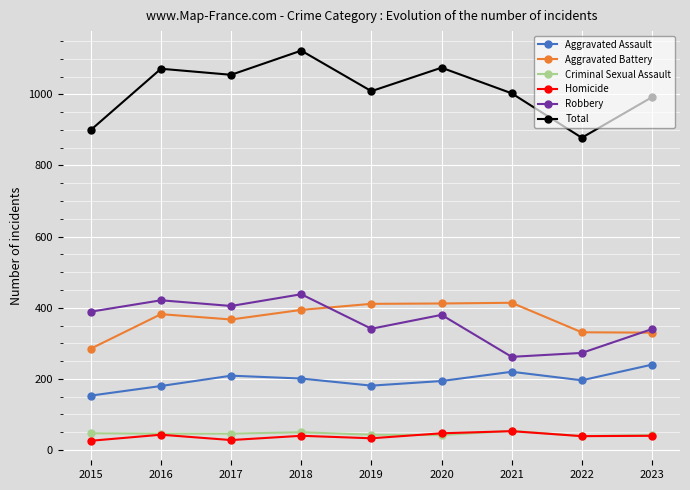

The value of Criminal Sexual Assault at 2016 is 46. True or false?

True